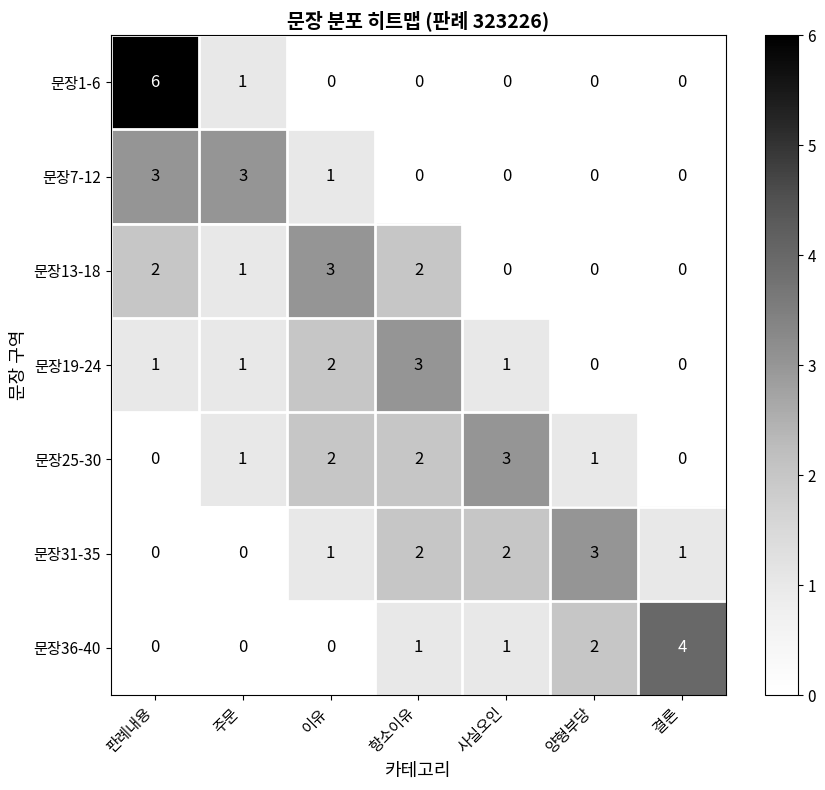

What is the spread (max minus min) of values at 판례내용?

6